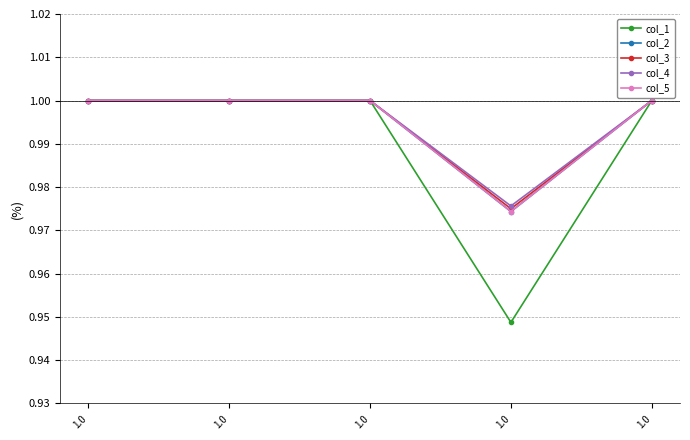

What is the sum of all col_5 values?

5.0